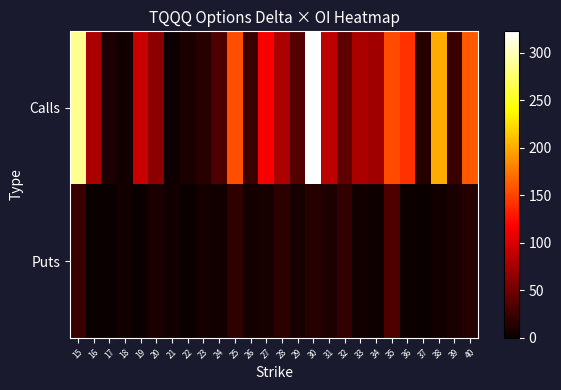

What is the difference between the highest and lowest values at 27?

108.2